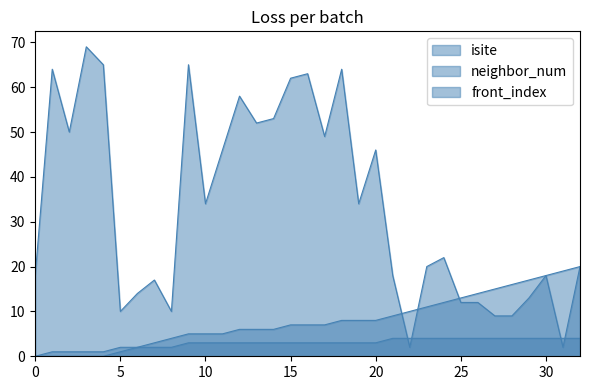

What is the difference between the maximum and minimum values in the neighbor_num series?

4